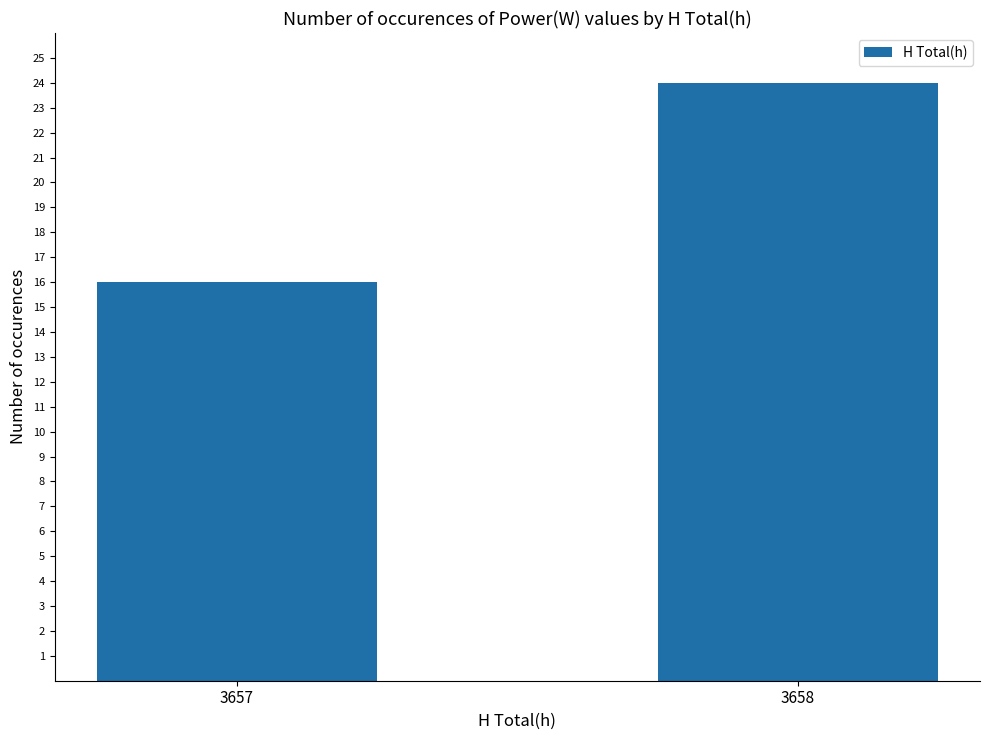

Does the chart contain any negative values?

No